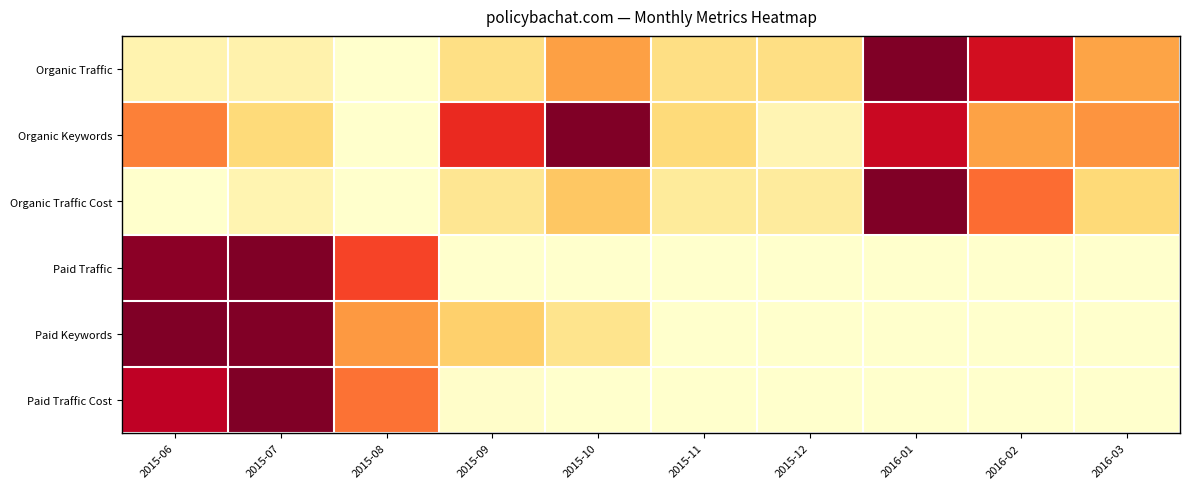

At how many categories does at least one series exceed 0?

10